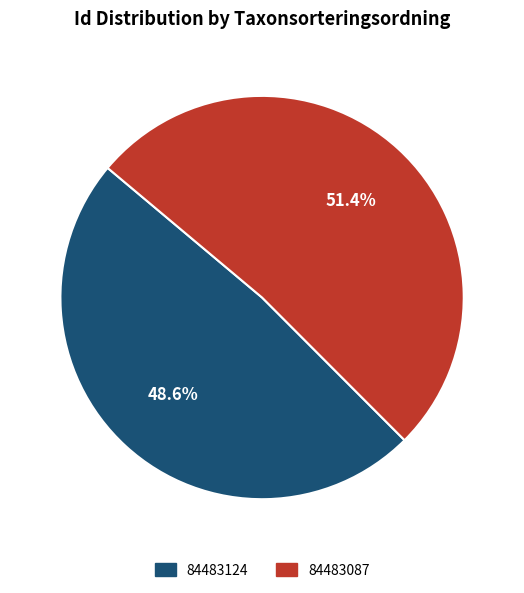

To the nearest percent, what portion does 84483087 represent?

51%